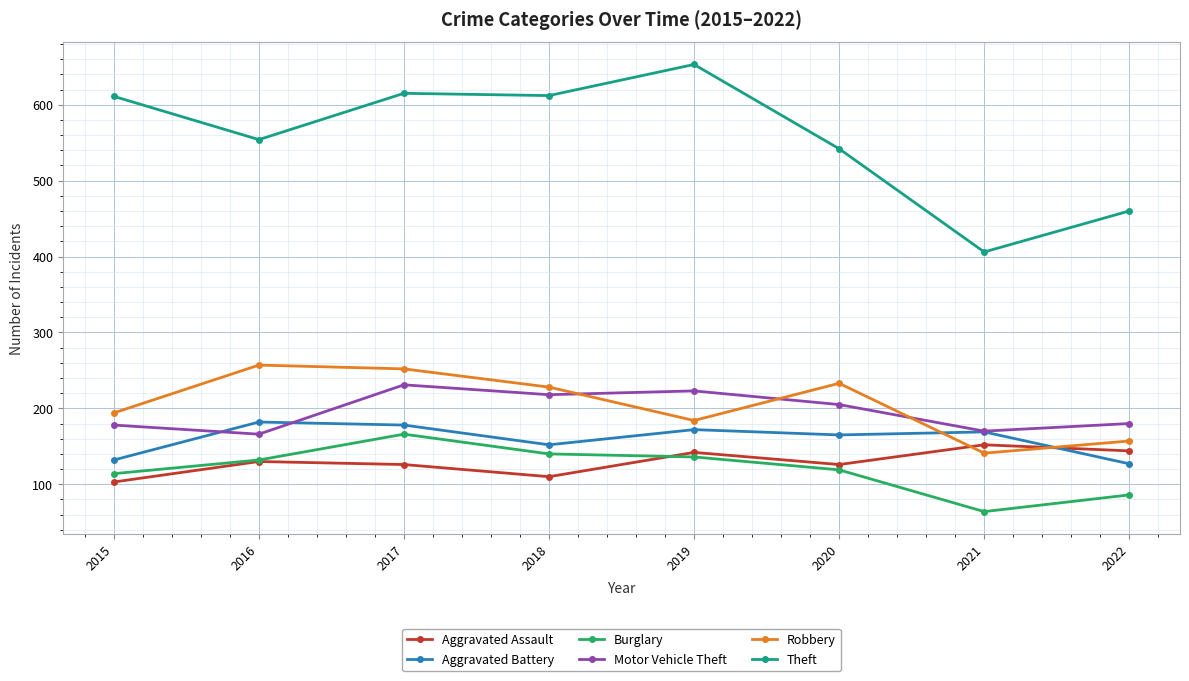

What are all the series names shown in the legend?

Aggravated Assault, Aggravated Battery, Burglary, Motor Vehicle Theft, Robbery, Theft